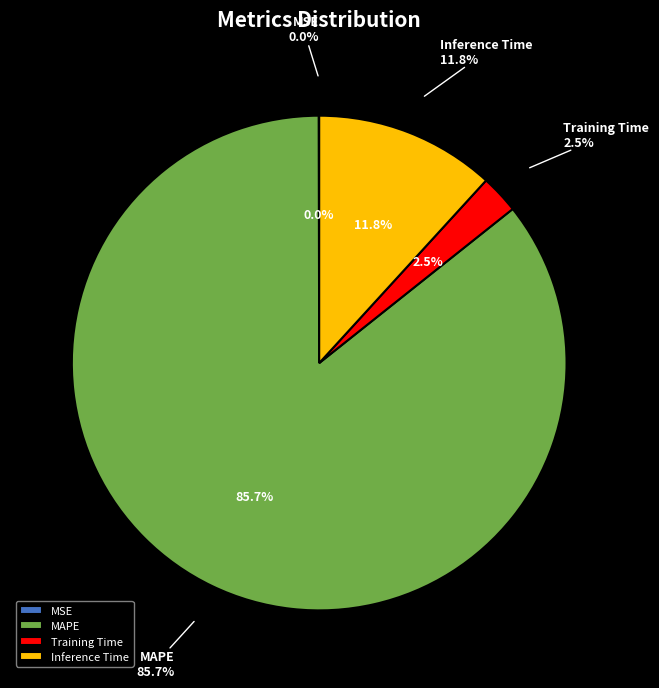

True or false: MSE accounts for 1% of the total.

False